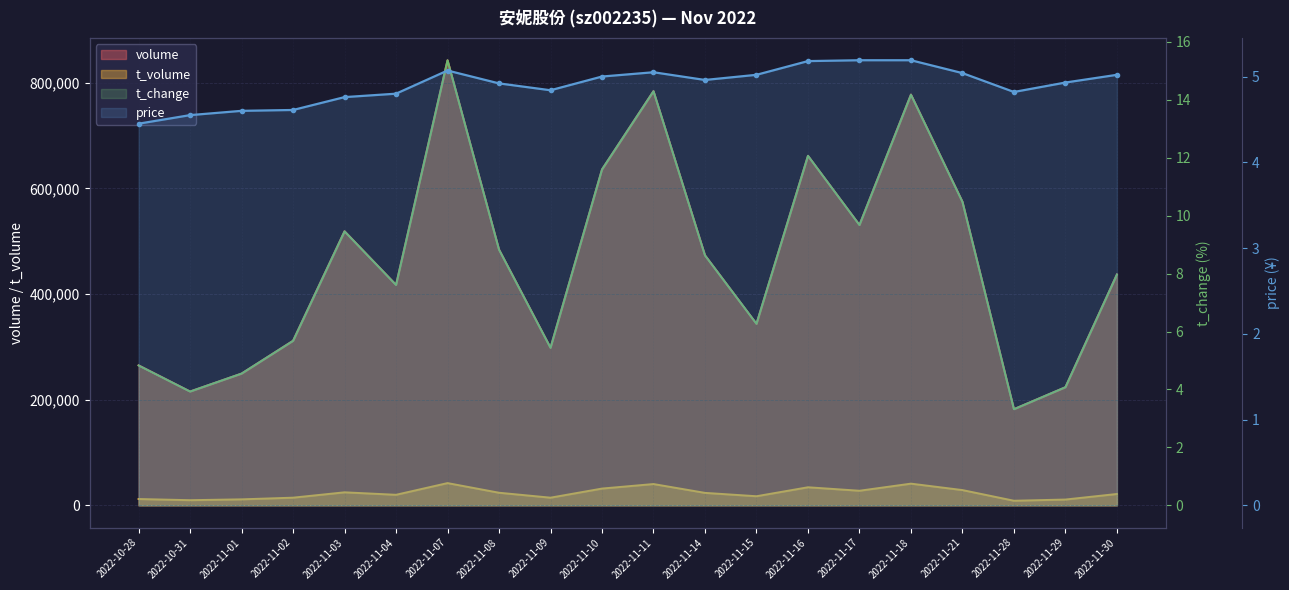

True or false: volume and price cross at least once.

False